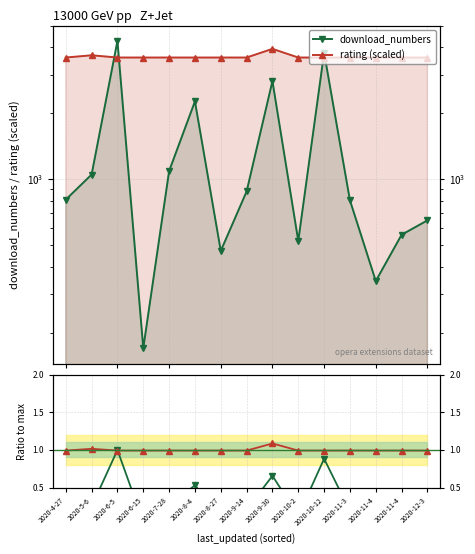

Reading right to left, extract all data points from this chart.

download_numbers: 650.0	559.0	344.0	802.0	3773.0	524.0	2802.0	880.0	472.0	2265.0	1090.0	170.0	4271.0	1051.0	808.0
rating (scaled): 3587.6	3587.6	3587.6	3587.6	3587.6	3587.6	3929.3	3587.6	3587.6	3587.6	3587.6	3587.6	3587.6	3673.1	3587.6
download_numbers ratio: 0.2	0.1	0.1	0.2	0.9	0.1	0.7	0.2	0.1	0.5	0.3	0.0	1.0	0.2	0.2
rating ratio: 1.0	1.0	1.0	1.0	1.0	1.0	1.1	1.0	1.0	1.0	1.0	1.0	1.0	1.0	1.0